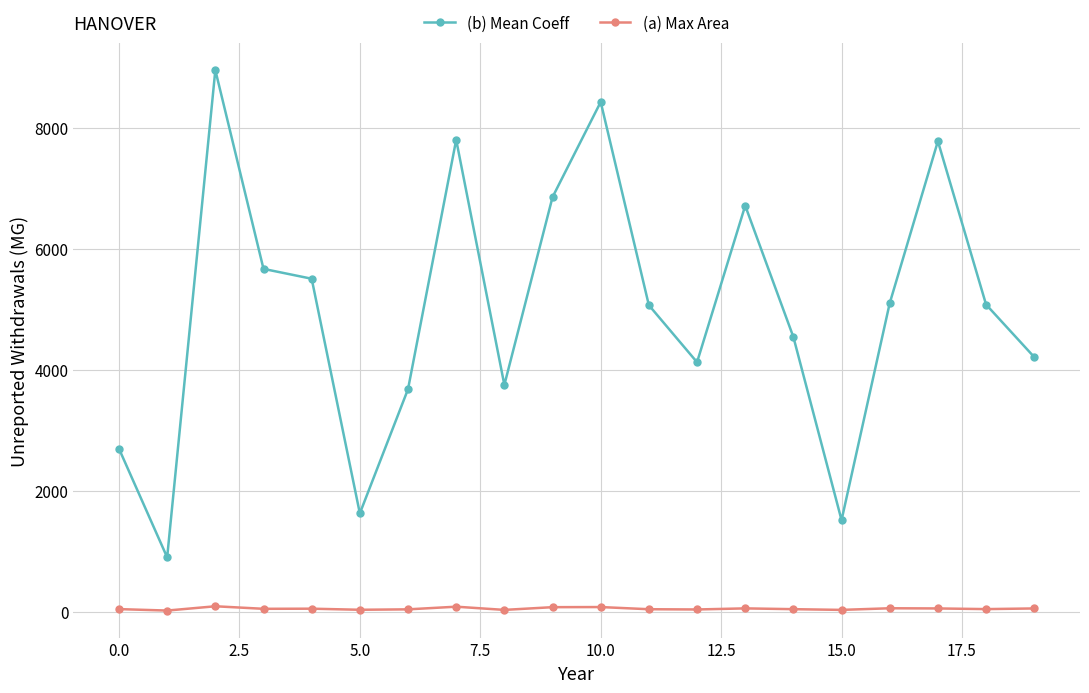

How many data points in (a) Max Area are less than 45?

10